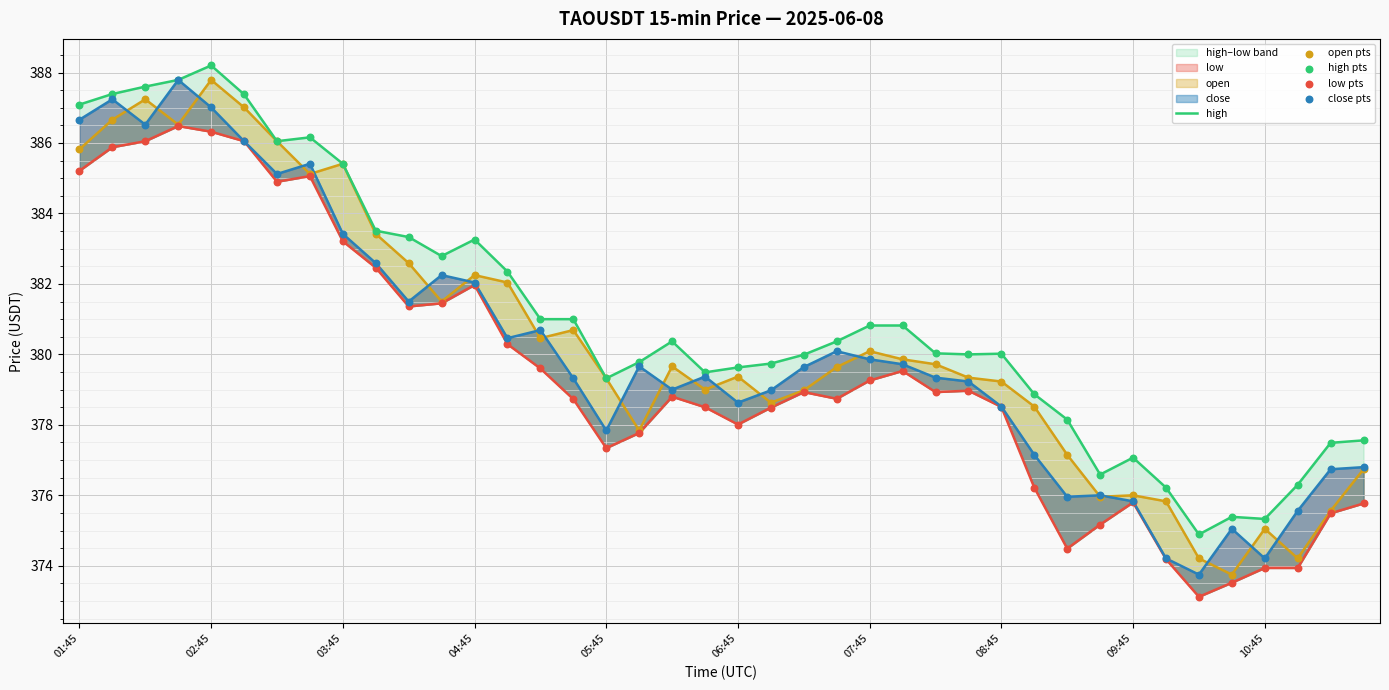

At how many categories does at least one series exceed 387?

6